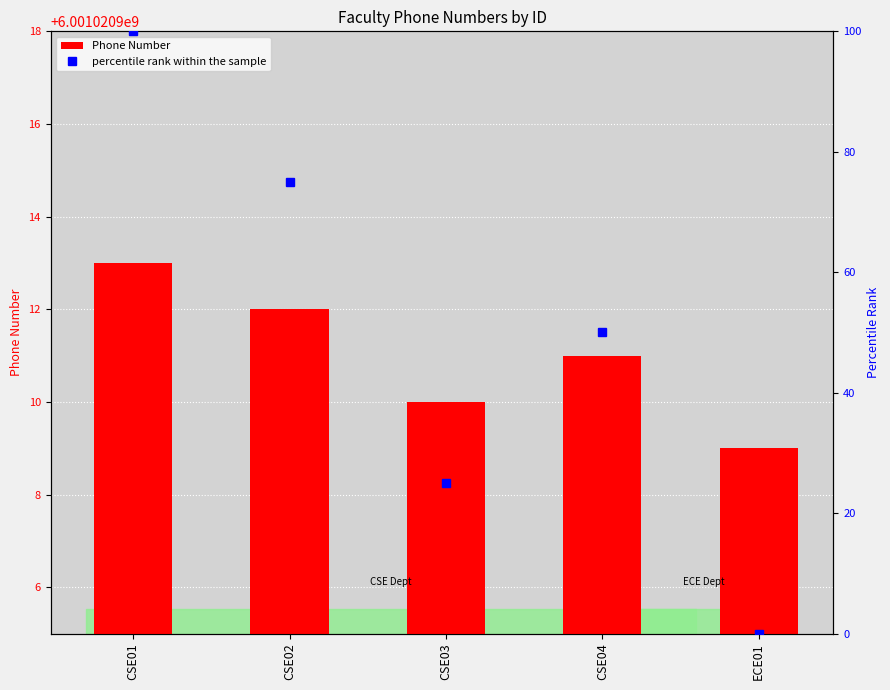

Is it true that percentile rank within the sample equals 50 at CSE04?

True